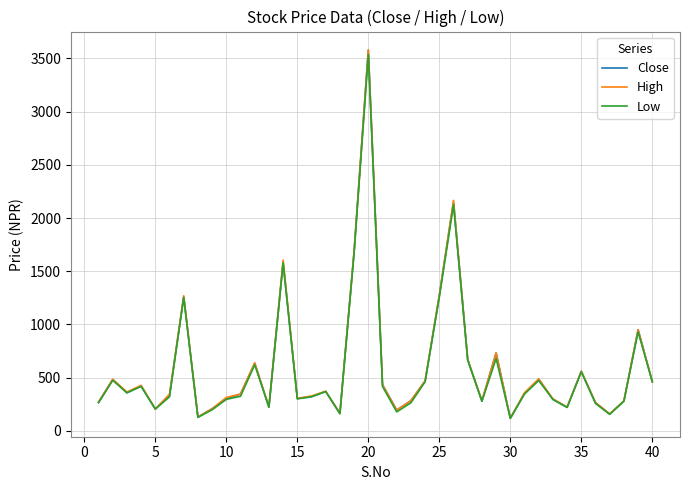

What is the lowest value of the High series?

118